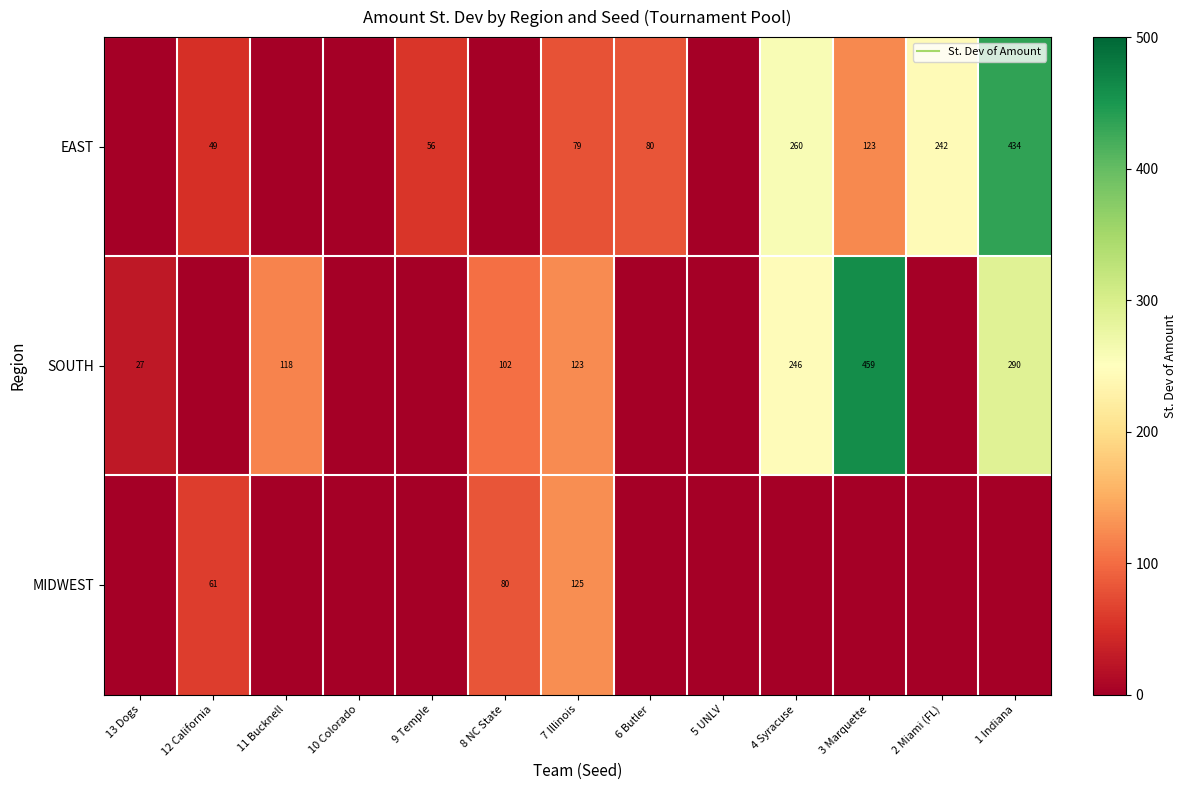

What is the total value across all series at 4 Syracuse?

505.6